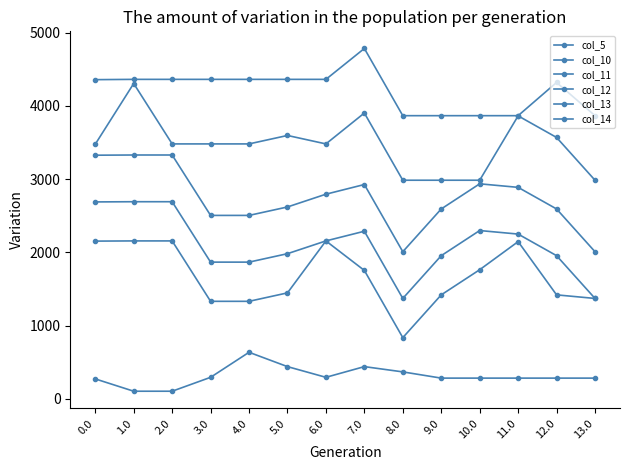

What position from the right is 5.0?

9